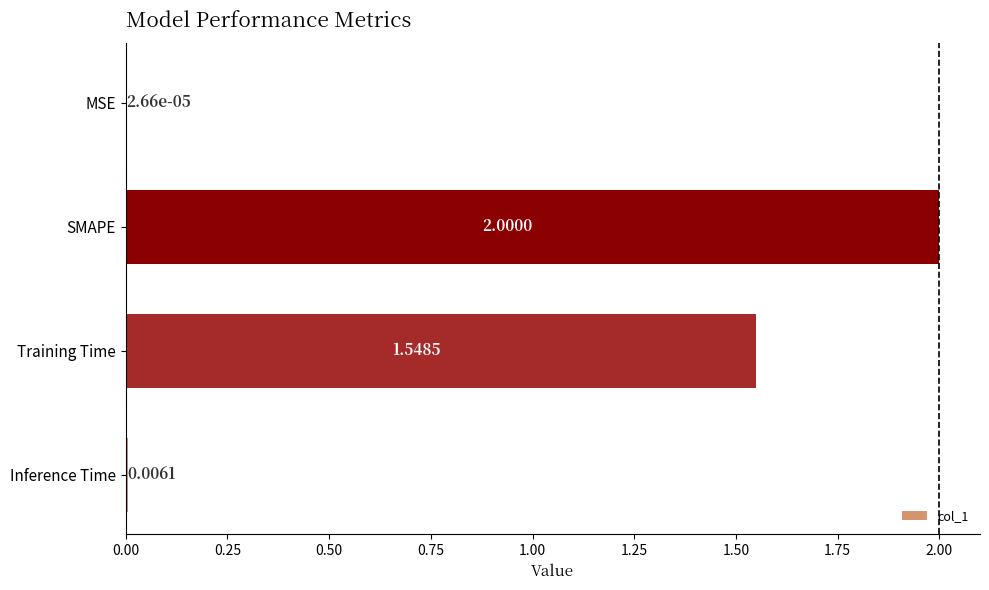

What is the change in value from Training Time to Inference Time?

-1.5